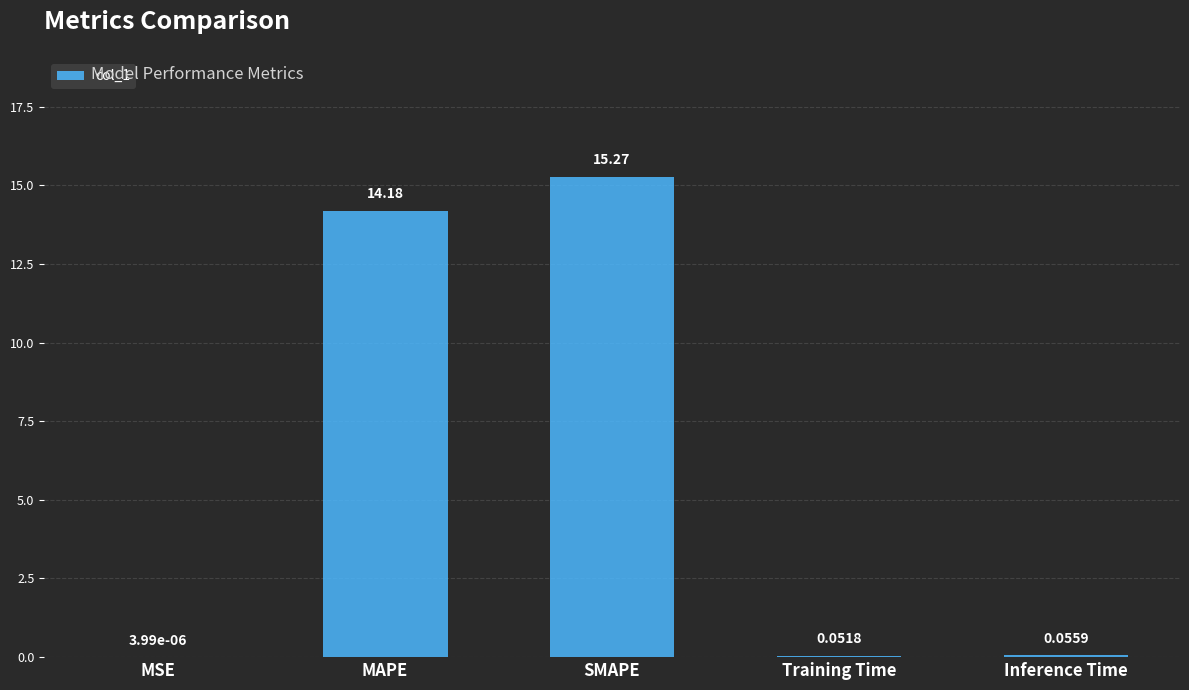

What is the sum of the values at Inference Time and SMAPE?

15.3